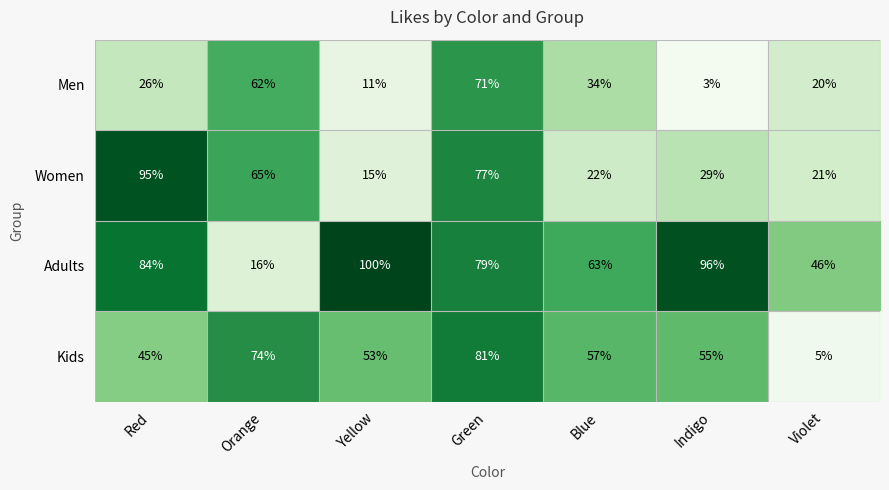

Reading left to right, list all the values displayed in this chart.

Men: 26	62	11	71	34	3	20
Women: 95	65	15	77	22	29	21
Adults: 84	16	100	79	63	96	46
Kids: 45	74	53	81	57	55	5